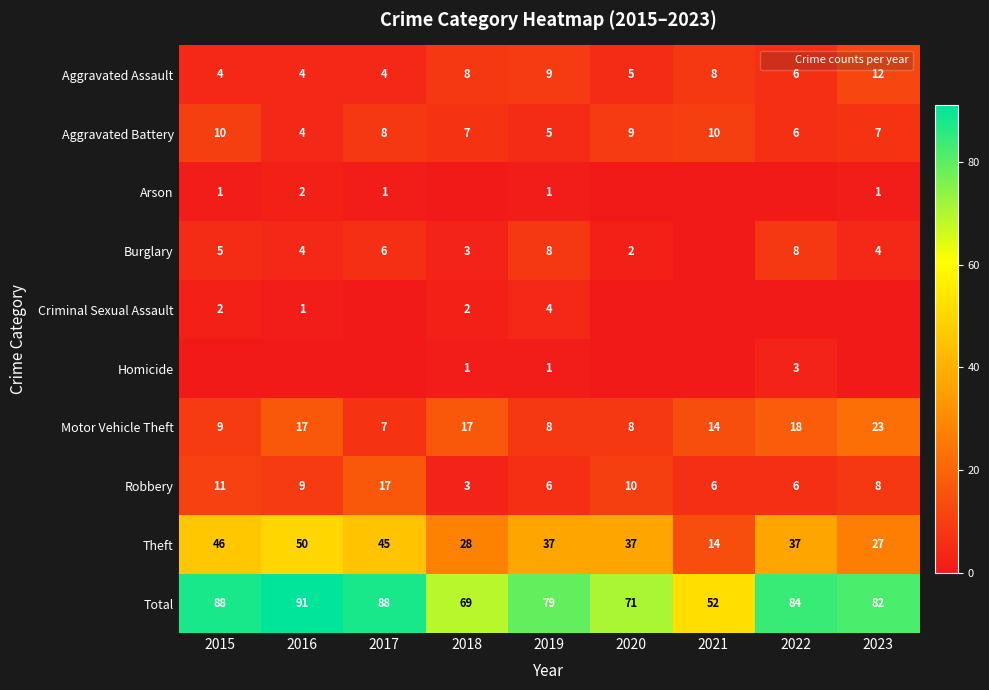

How many Criminal Sexual Assault values are between 0 and 2?

8